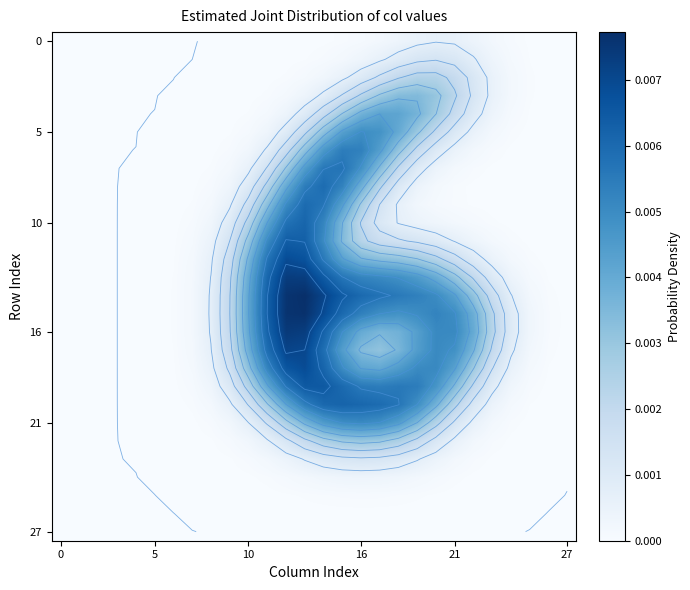

At which category is the sum across all series the highest?

13